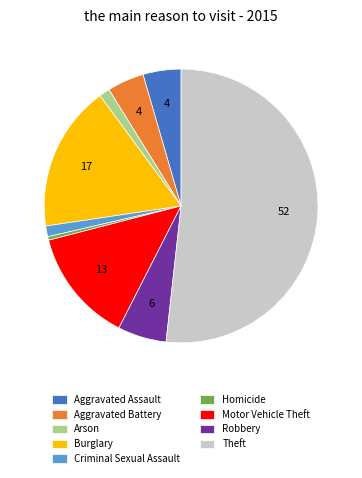

Count the number of slices in the pie.

9